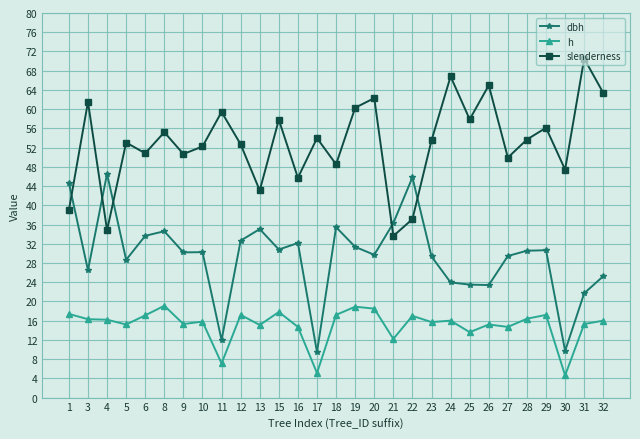

What is the greatest value displayed?

70.5